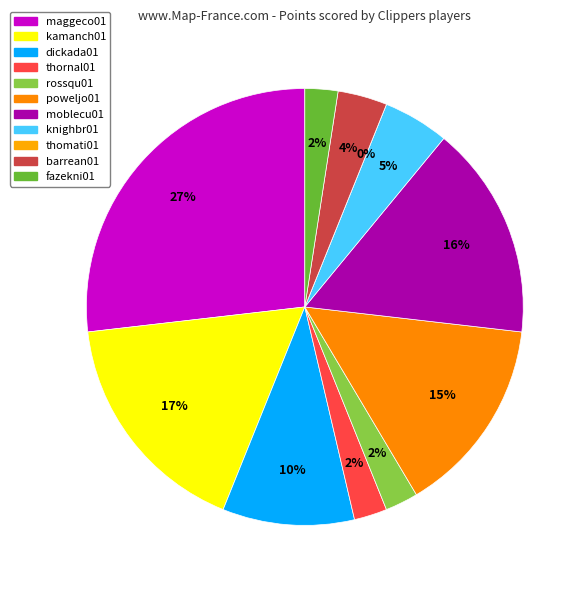

What is the change in value from rossqu01 to barrean01?

+1